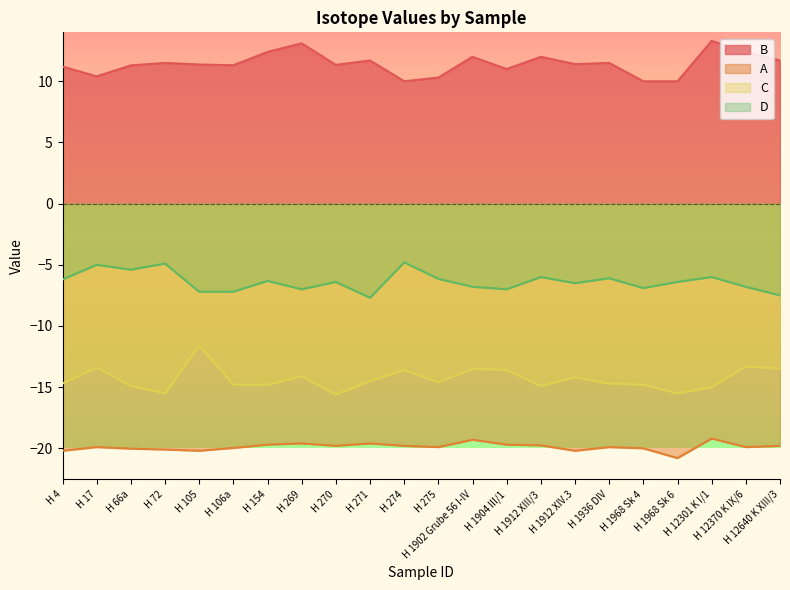

At H 1968 Sk 4, list the series in order from largest to smallest.

B, D, C, A